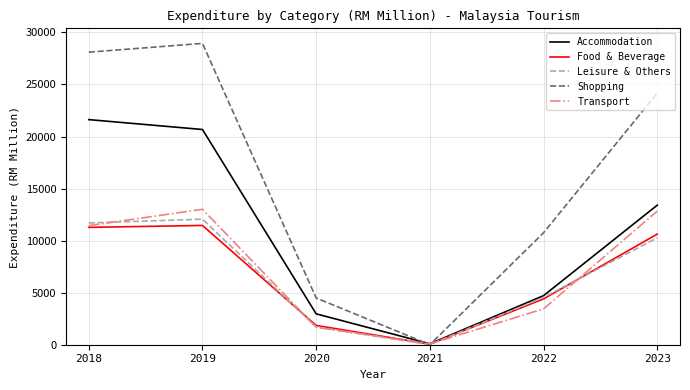

What are all the series names shown in the legend?

Accommodation, Food & Beverage, Leisure & Others, Shopping, Transport